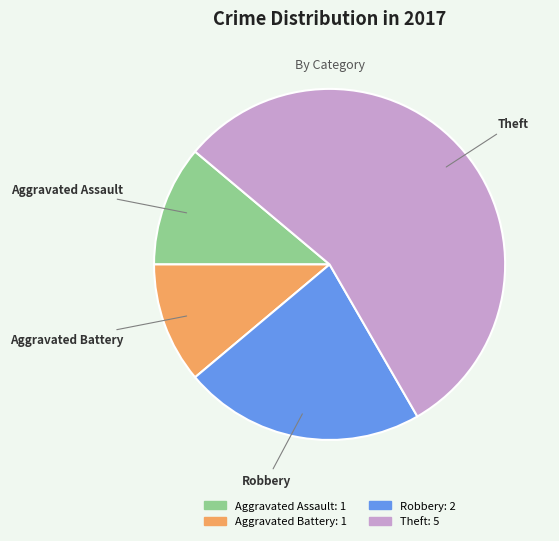

Between Aggravated Assault and Robbery, which is larger?

Robbery